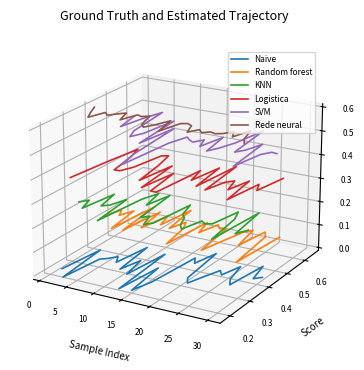

Which series changed the most between 0 and 30?

KNN